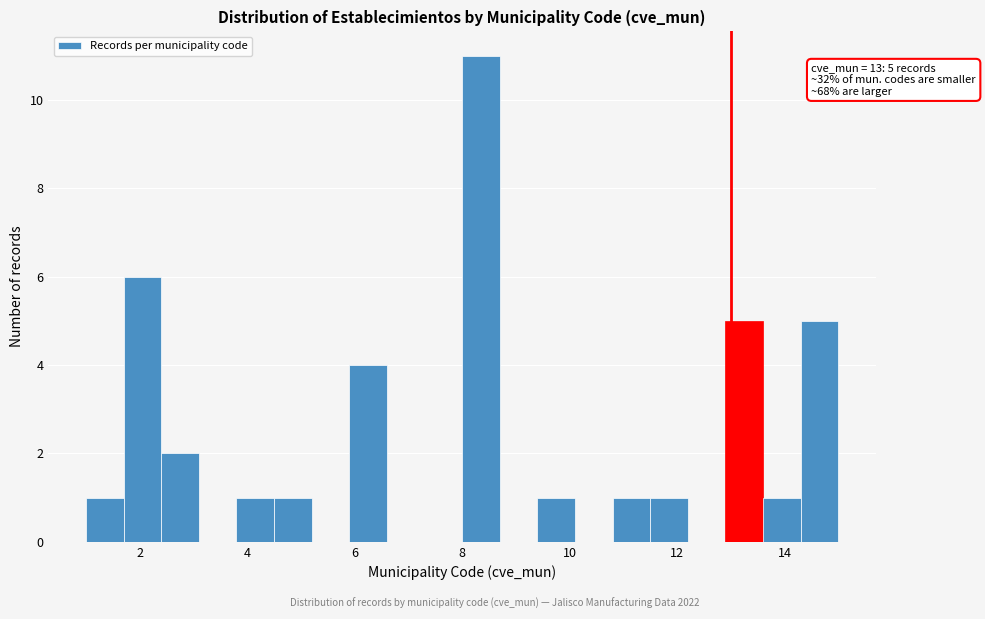

Read against the x-axis, roughly where is the centre of the tallest bar?

8.4